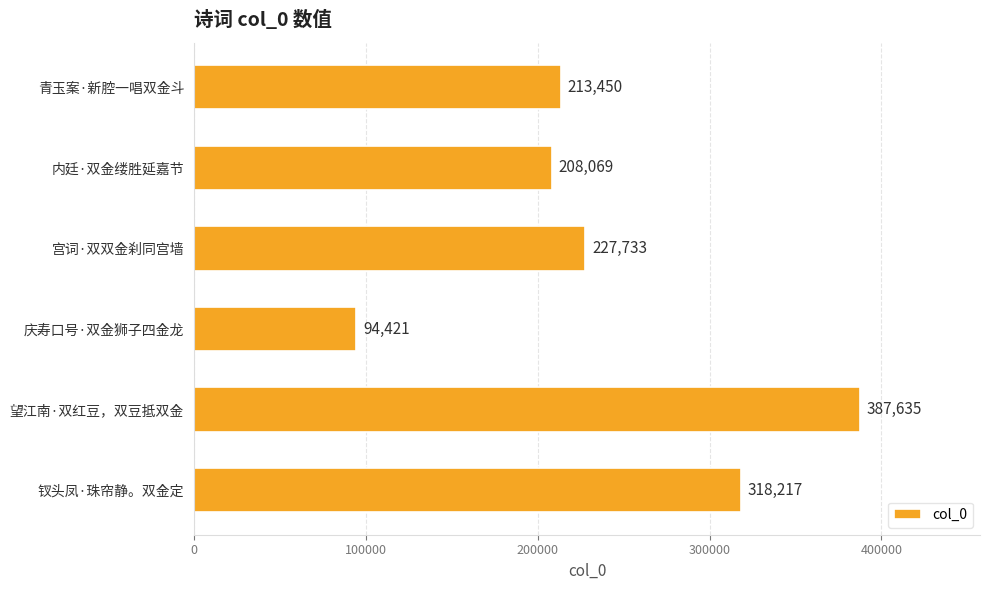

What value does the data have at 青玉案·新腔一唱双金斗?

213450